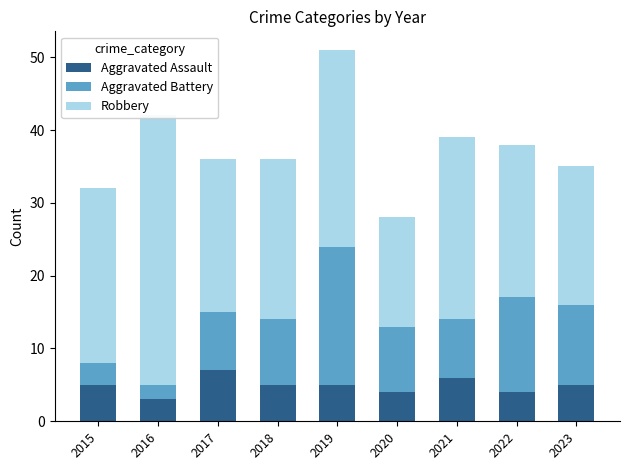

How many series are shown in this chart?

3